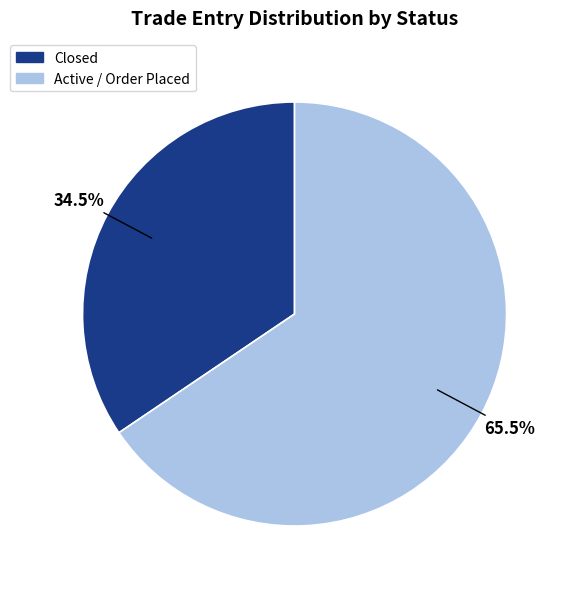

To the nearest percent, what is the difference between the largest and smallest slice percentages?

31%